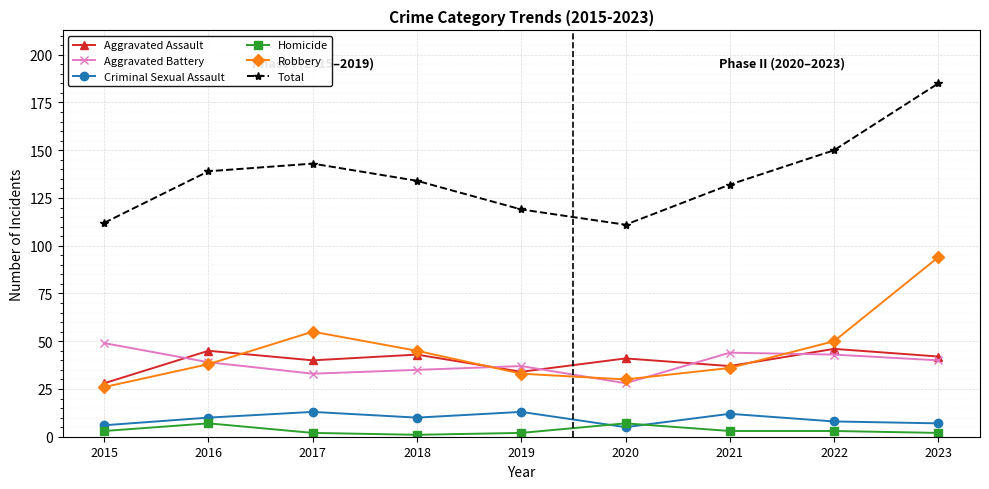

Rank the series by their maximum value, from highest to lowest.

Total, Robbery, Aggravated Battery, Aggravated Assault, Criminal Sexual Assault, Homicide